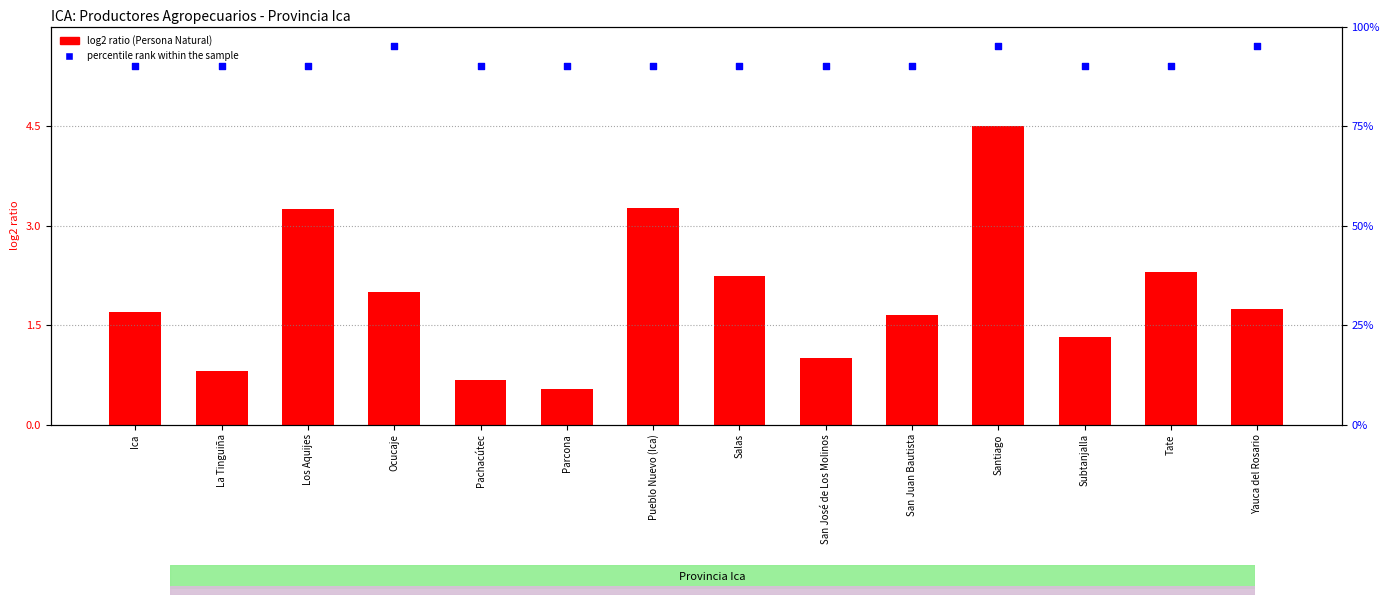

At which category is the sum across all series the highest?

Santiago